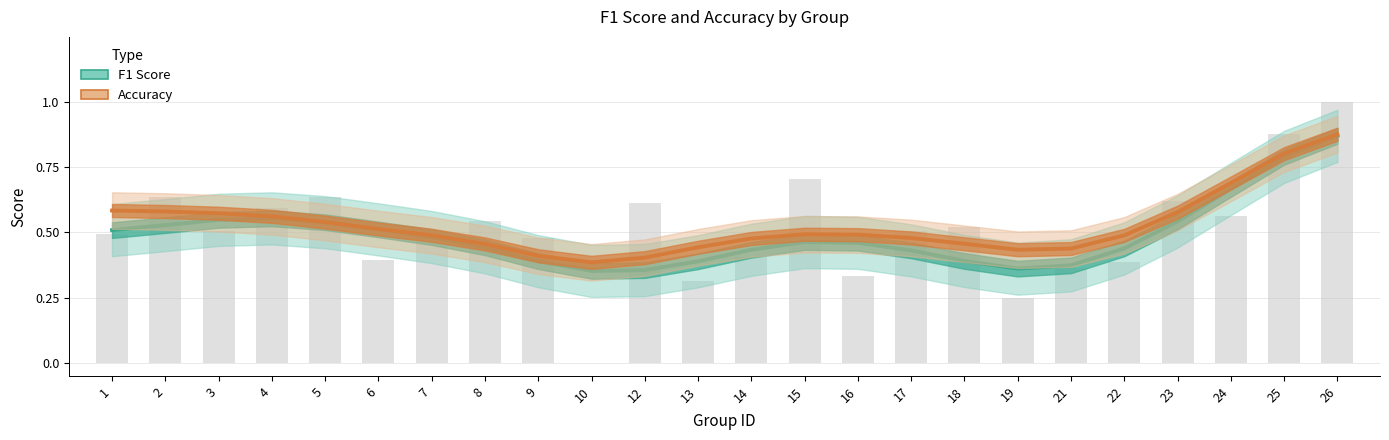

What is the value of the Accuracy bar at the 20th from the left?

0.5